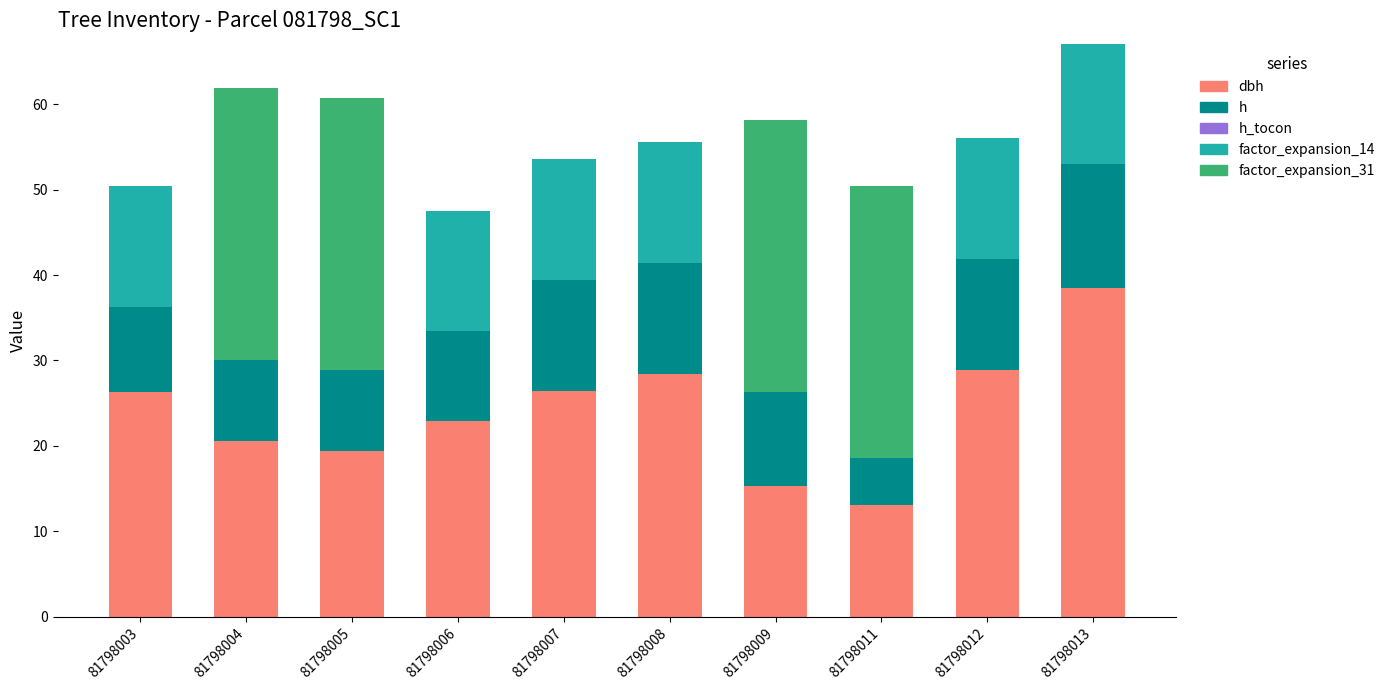

What is the total value across all series at 81798013?

67.1